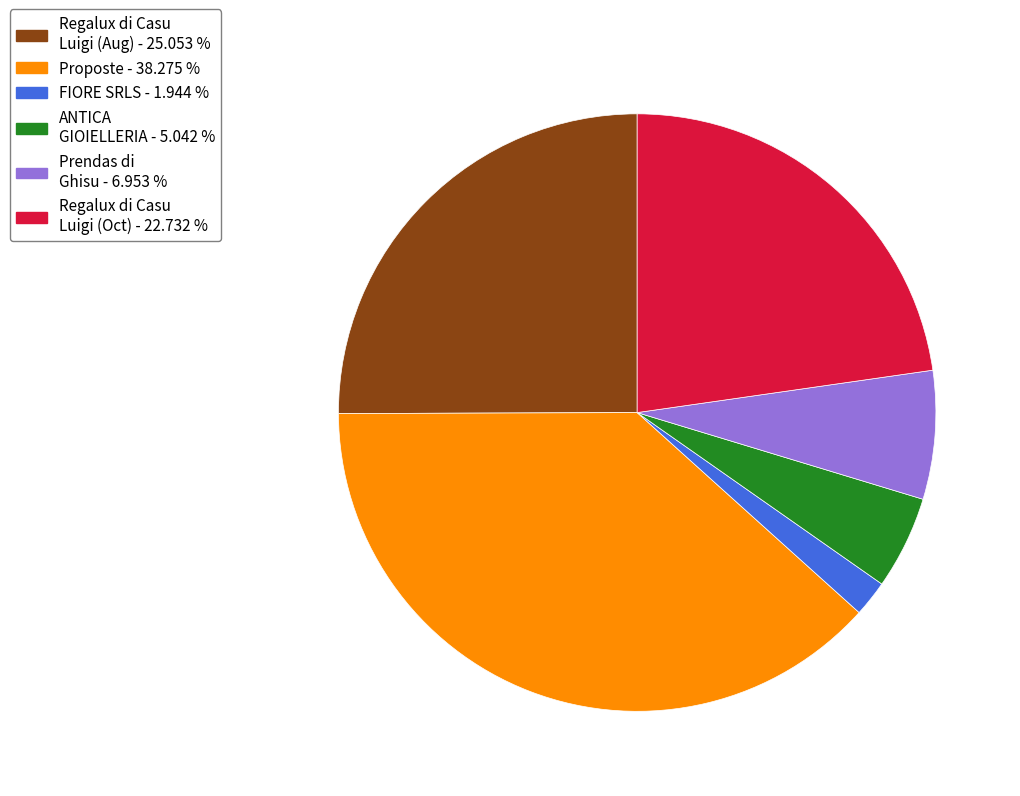

Which slice is the largest?

Proposte - 38.275 %